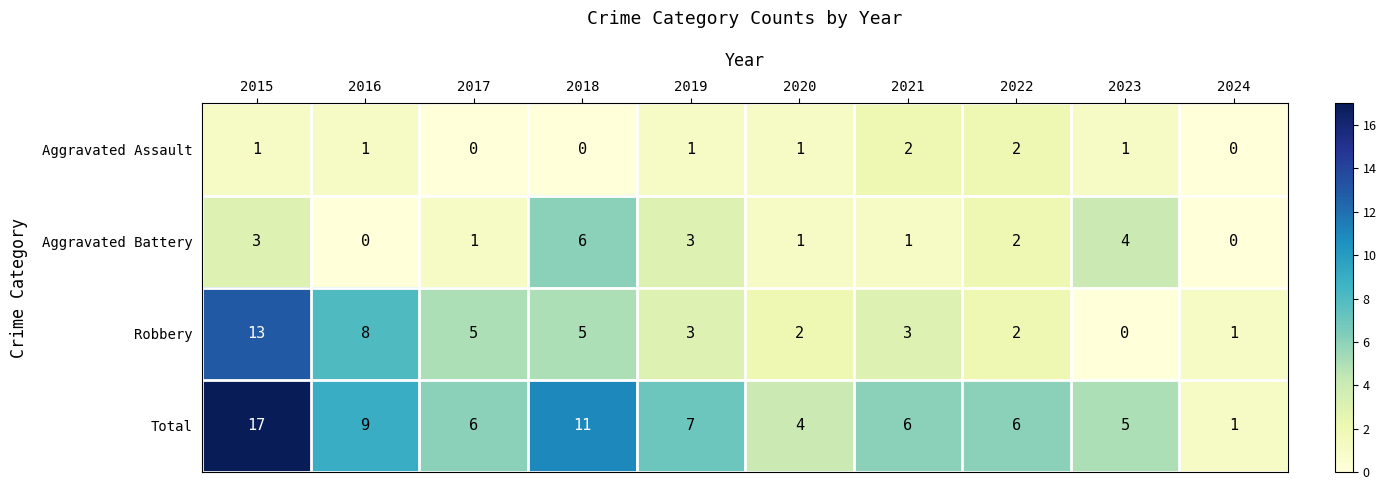

What is the difference between the highest and lowest values at 2018?

11